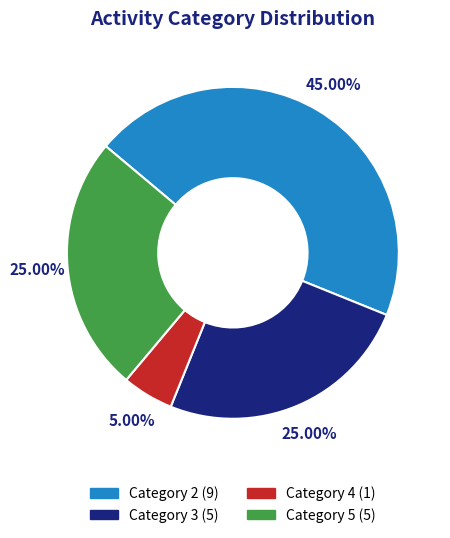

Count the number of slices in the pie.

4